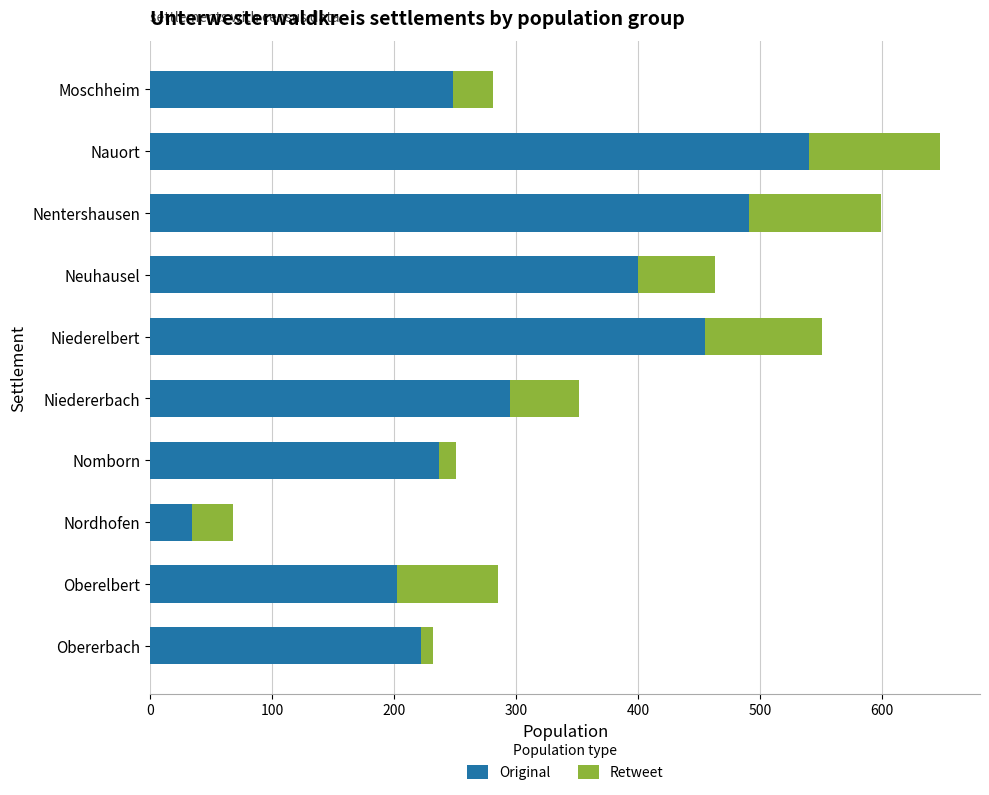

What is the total value across all series at Niederelbert?

551